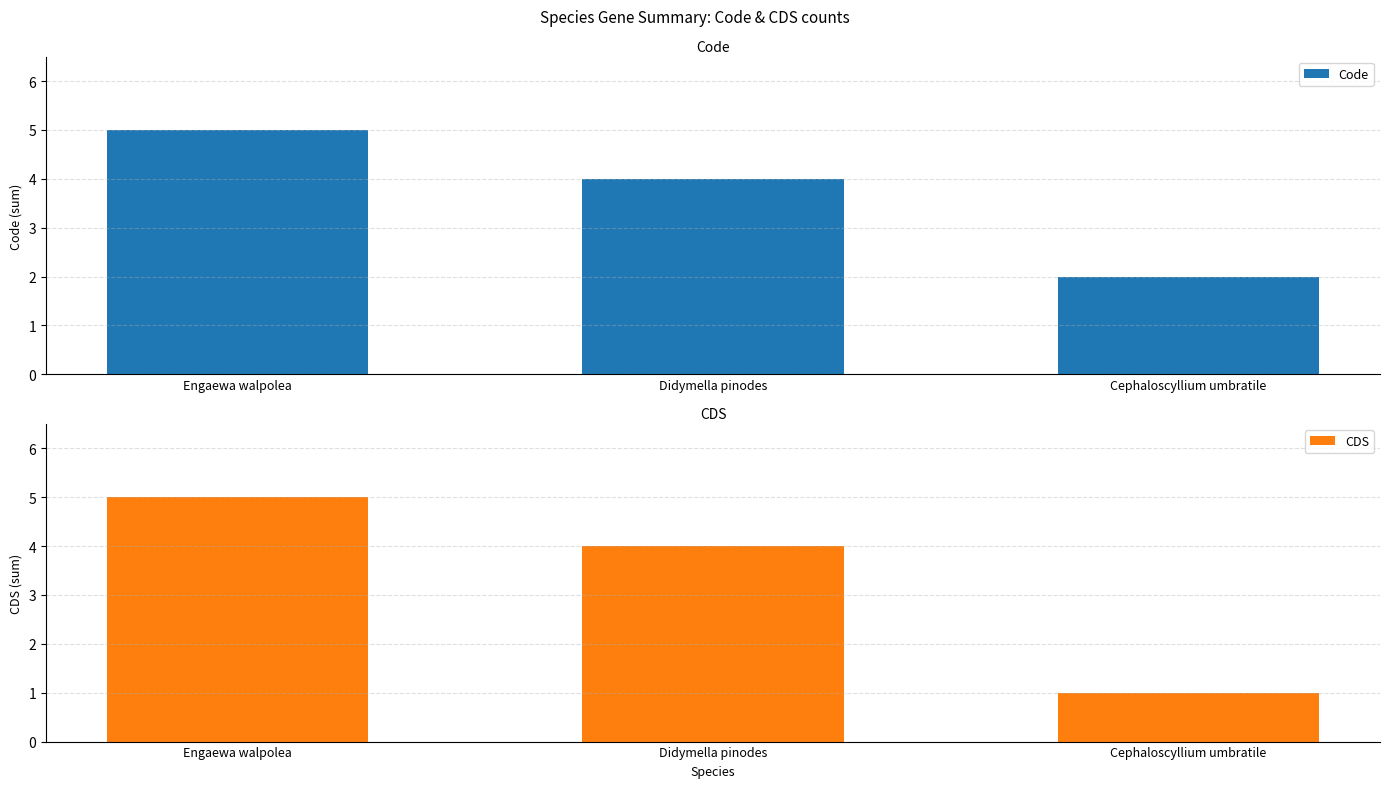

Rank the series by their average value, from lowest to highest.

CDS, Code